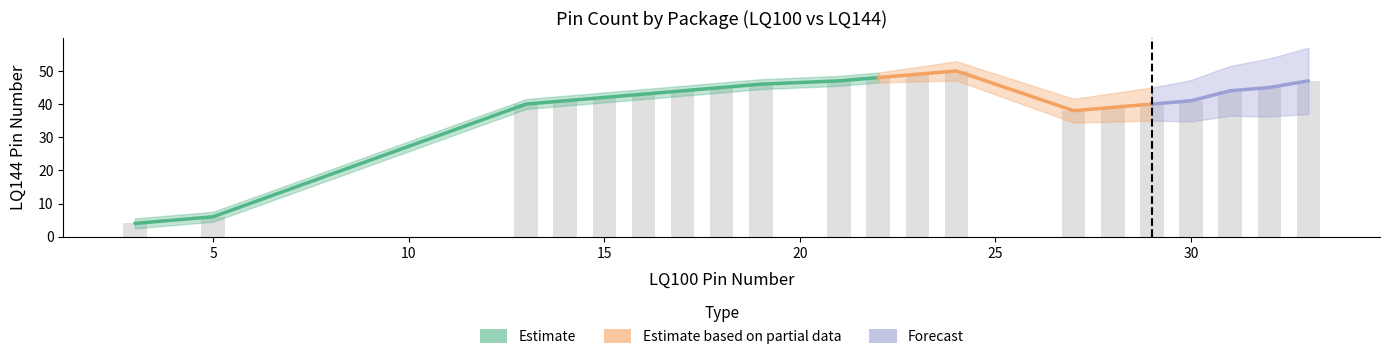

True or false: the data shows 30 at 19.

False